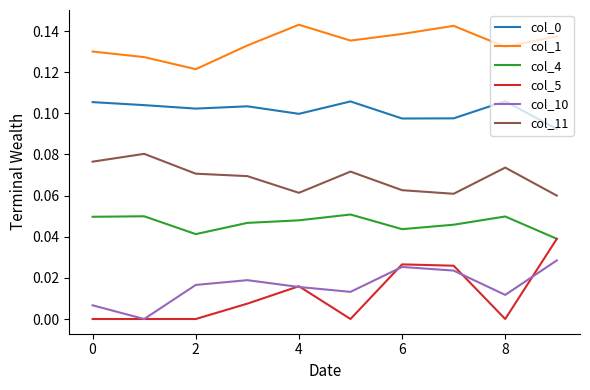

True or false: col_1 and col_11 cross at least once.

False